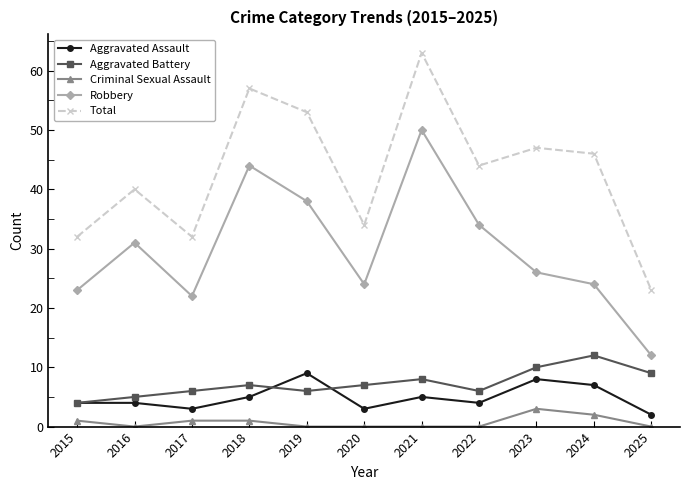

Reading left to right, extract all data points from this chart.

Aggravated Assault: 2015=4	2016=4	2017=3	2018=5	2019=9	2020=3	2021=5	2022=4	2023=8	2024=7	2025=2
Aggravated Battery: 2015=4	2016=5	2017=6	2018=7	2019=6	2020=7	2021=8	2022=6	2023=10	2024=12	2025=9
Criminal Sexual Assault: 2015=1	2016=0	2017=1	2018=1	2019=0	2020=0	2021=0	2022=0	2023=3	2024=2	2025=0
Robbery: 2015=23	2016=31	2017=22	2018=44	2019=38	2020=24	2021=50	2022=34	2023=26	2024=24	2025=12
Total: 2015=32	2016=40	2017=32	2018=57	2019=53	2020=34	2021=63	2022=44	2023=47	2024=46	2025=23